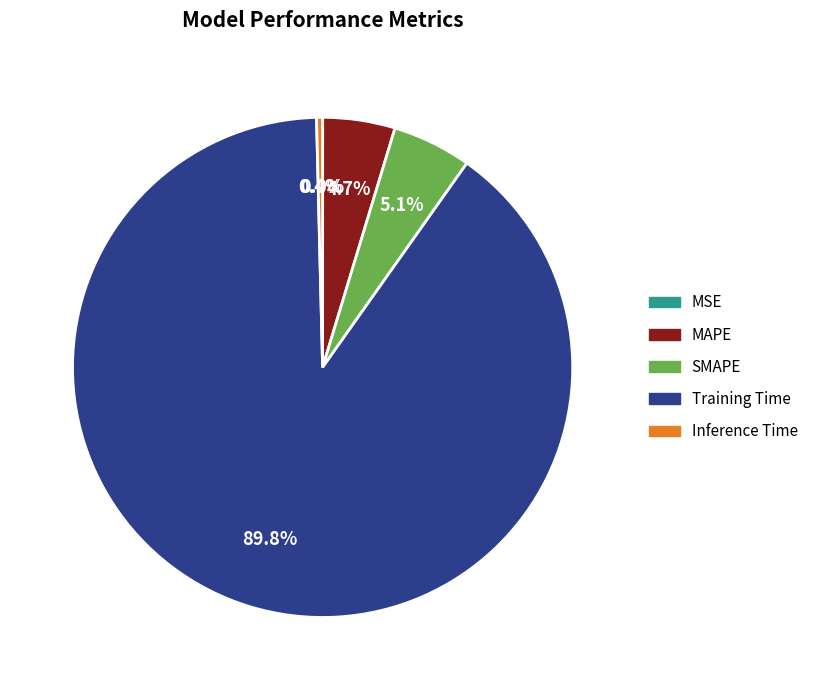

To the nearest percent, what is the average slice percentage?

20%